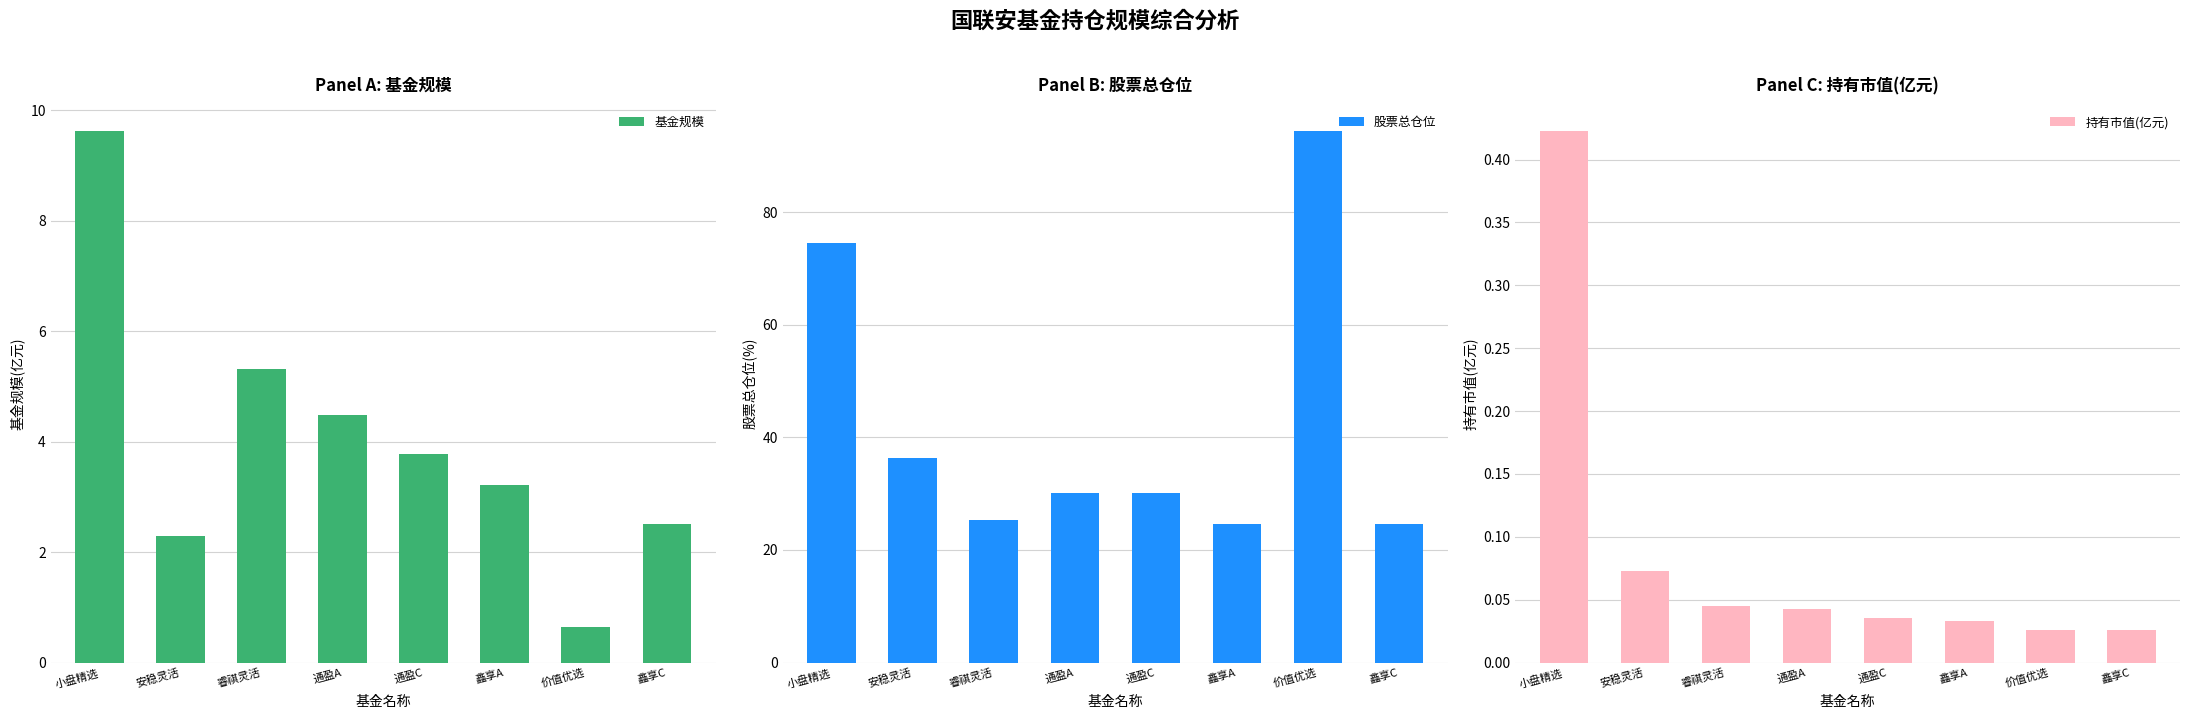

Is it true that 持有市值(亿元) equals 0.0 at 价值优选?

True